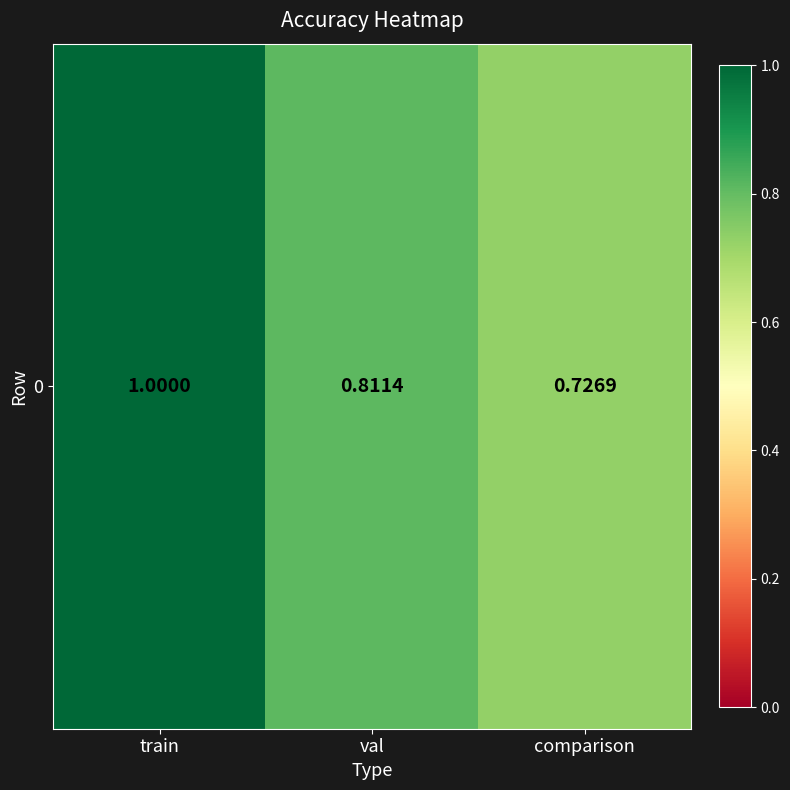

True or false: the data shows 1.0 at train.

True